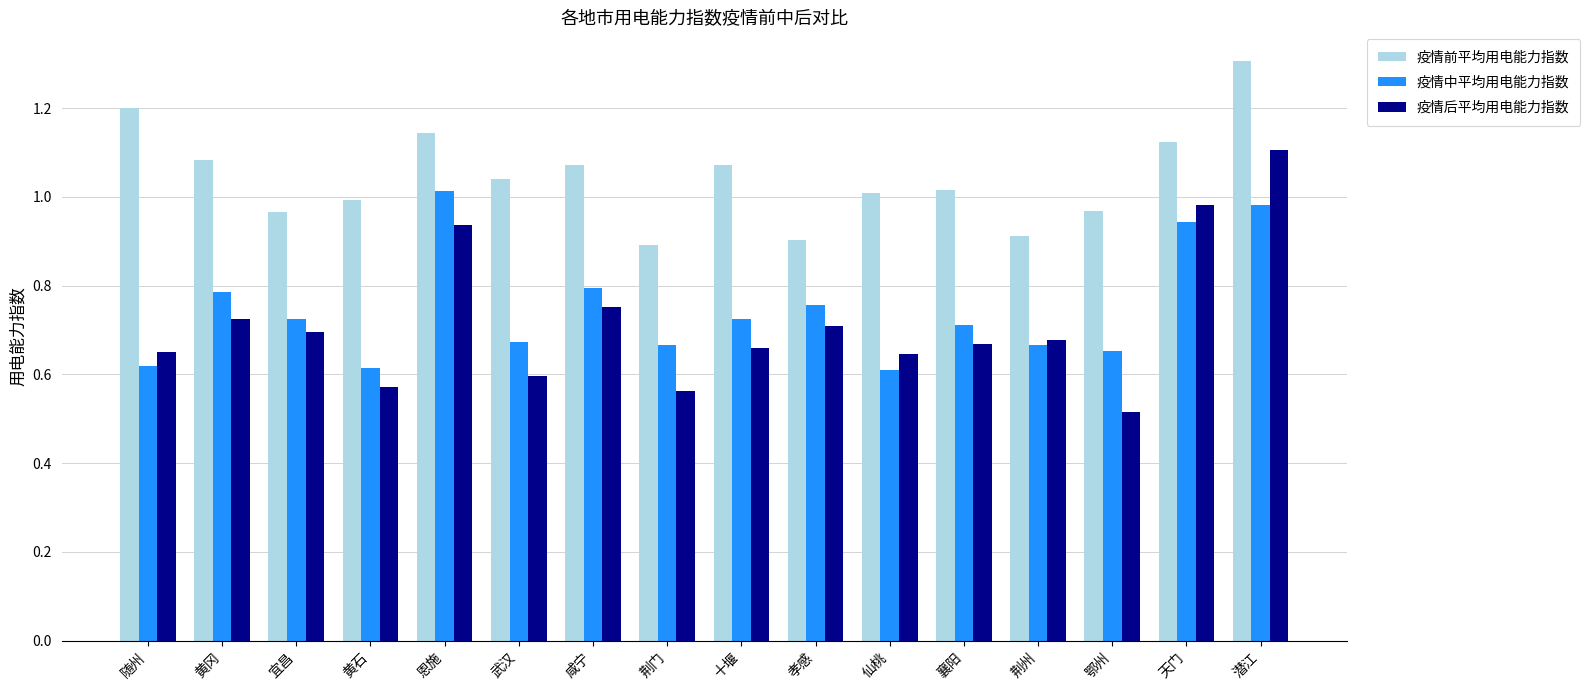

Rank the series at 黄冈 from lowest to highest value.

疫情后平均用电能力指数, 疫情中平均用电能力指数, 疫情前平均用电能力指数